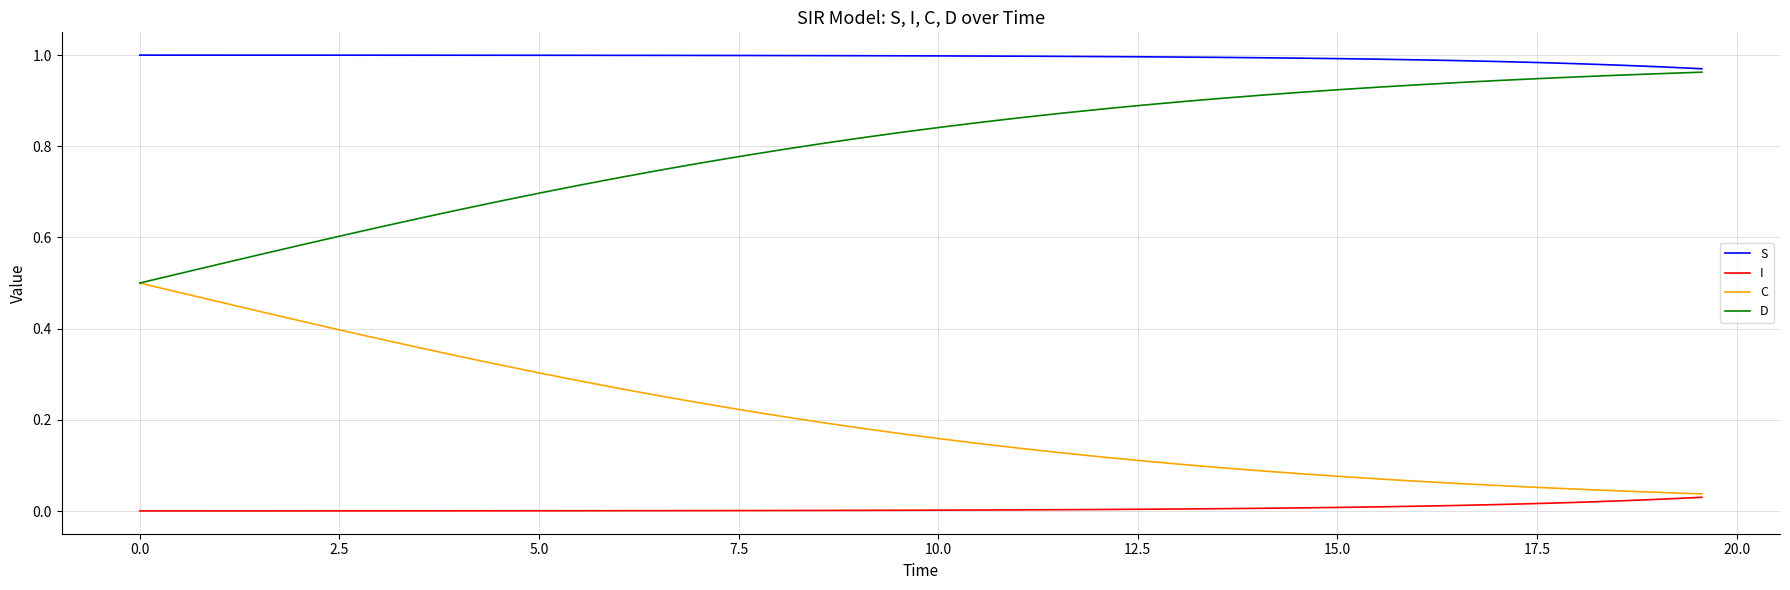

True or false: S and I cross at least once.

False